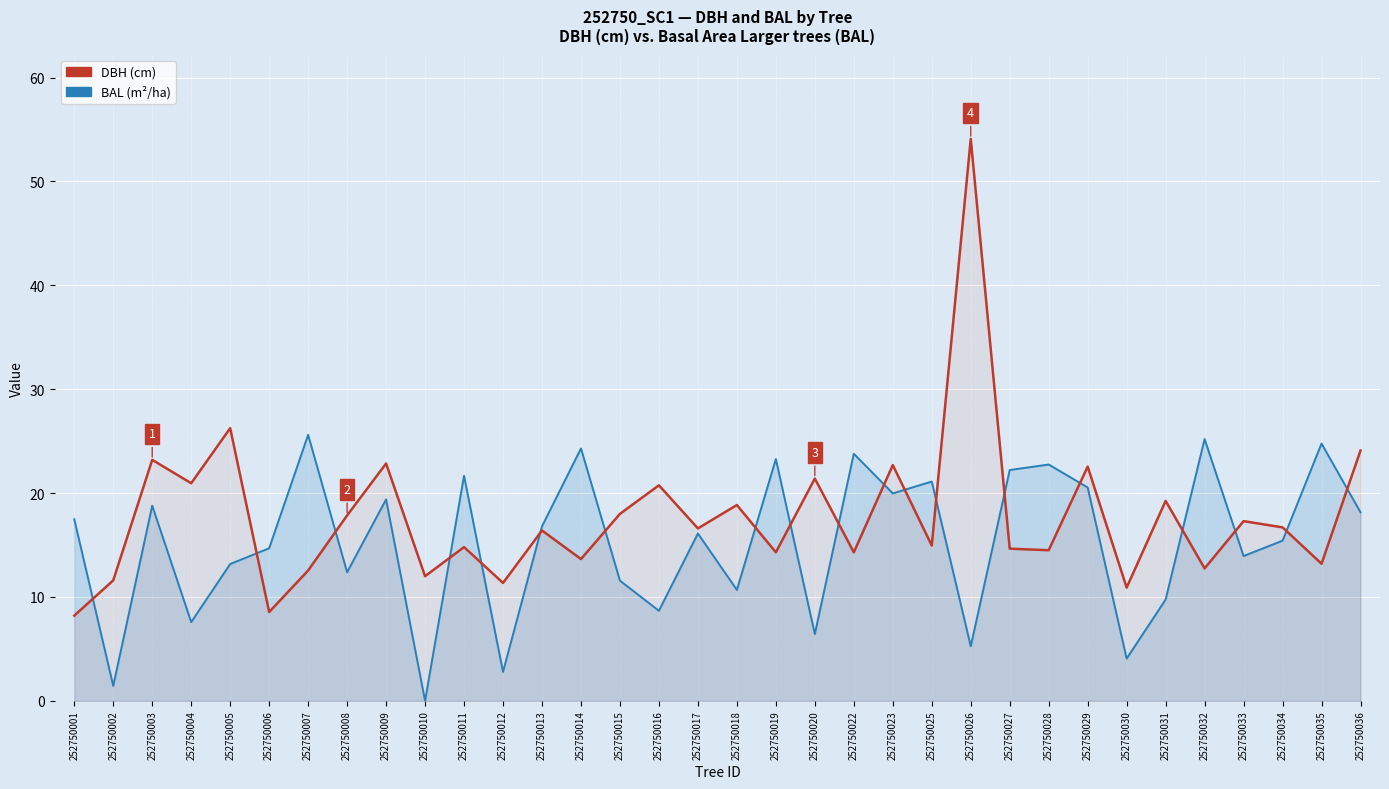

At which category does DBH (cm) reach its first local valley?

252750004